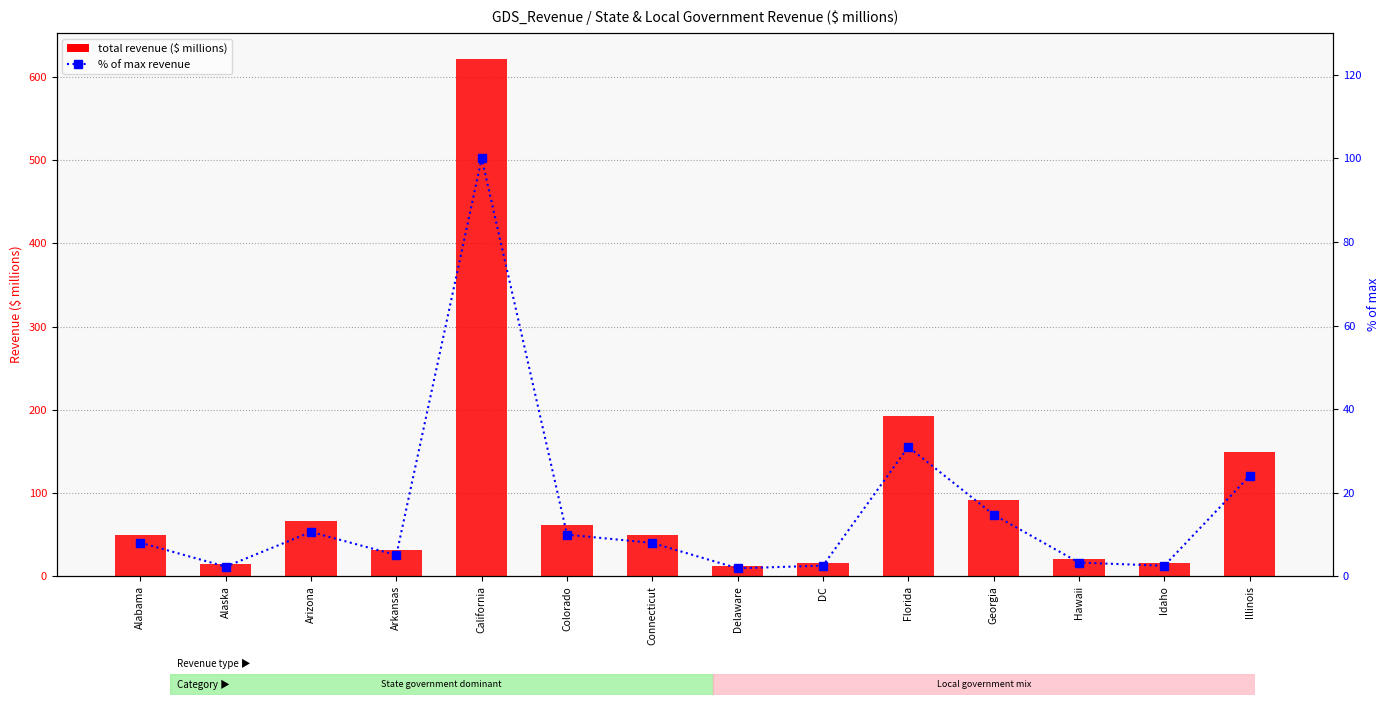

What is the spread (max minus min) of values at Idaho?

13.2